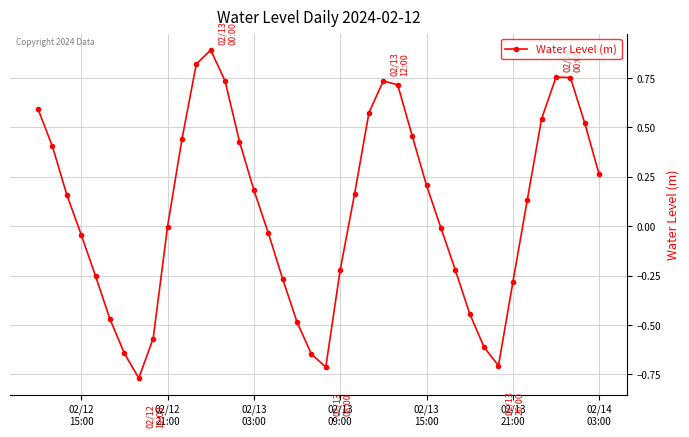

Does the chart have visible grid lines?

Yes